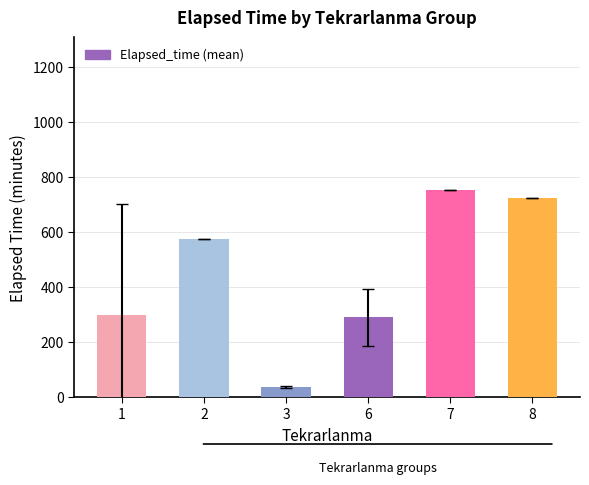

How many bars are there in total?

6